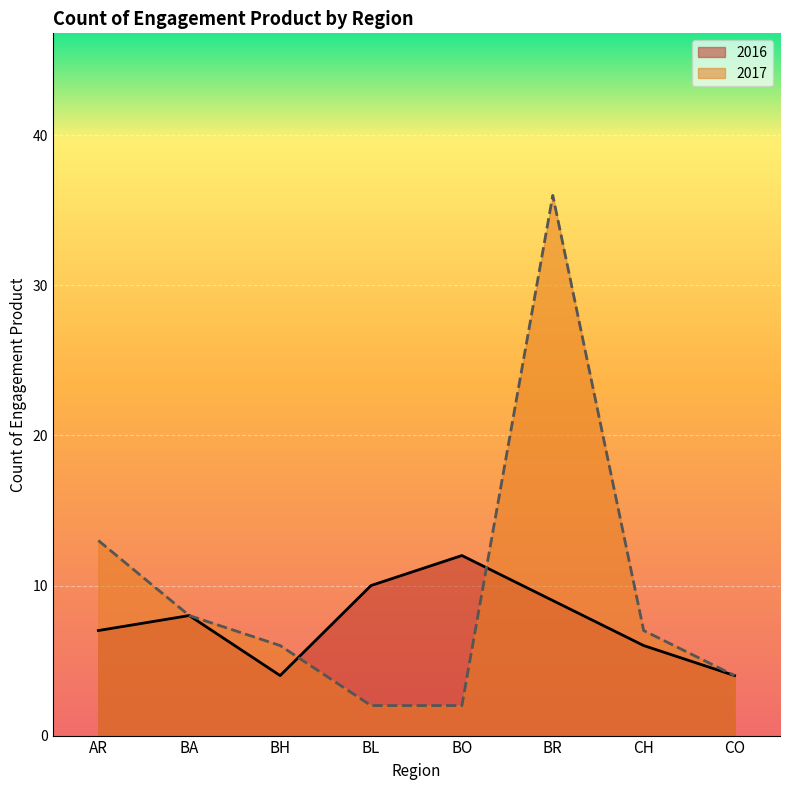

How many times do 2016 and 2017 cross each other?

2